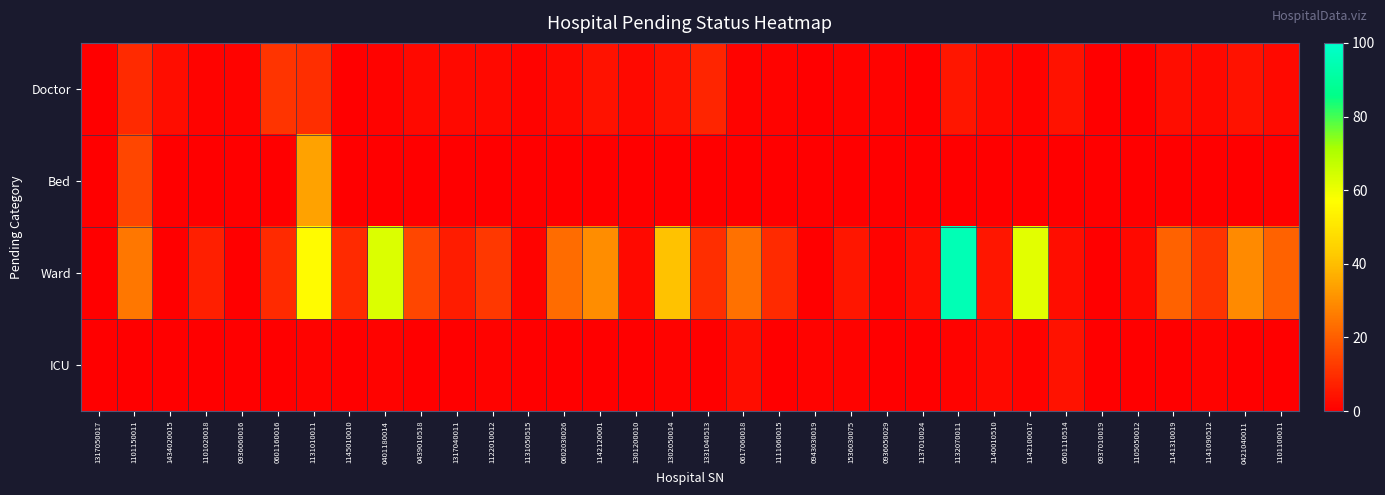

Which category has the lowest value across all series?

1317050017